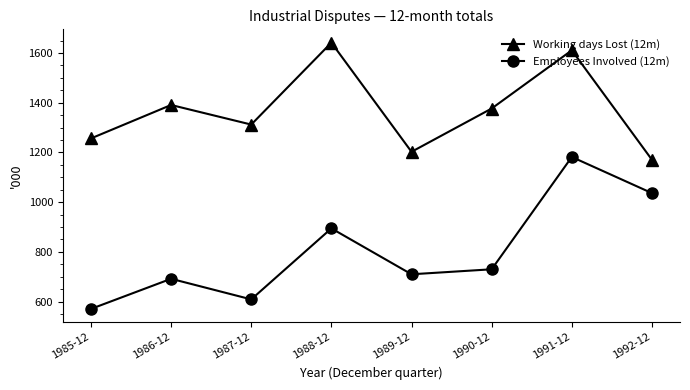

How many data points in Employees Involved (12m) are less than 729?

4